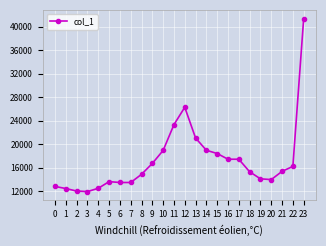

Is it true that the value at 0 is 12839?

True